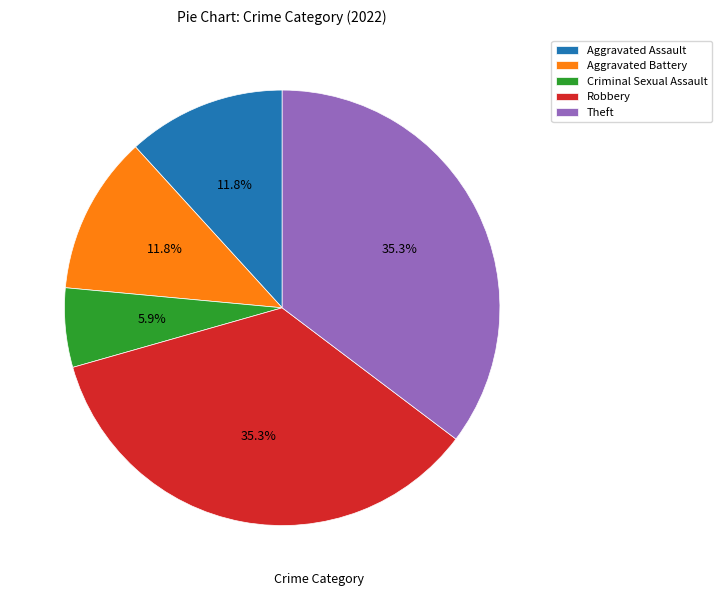

The Criminal Sexual Assault slice represents 6% of the pie. True or false?

True